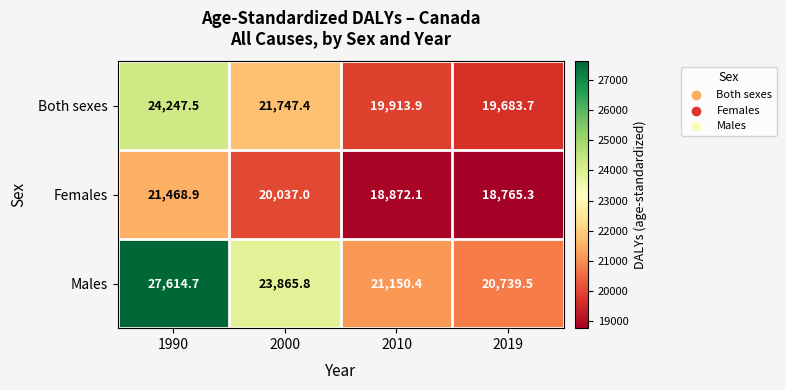

At which category is the sum across all series the highest?

1990